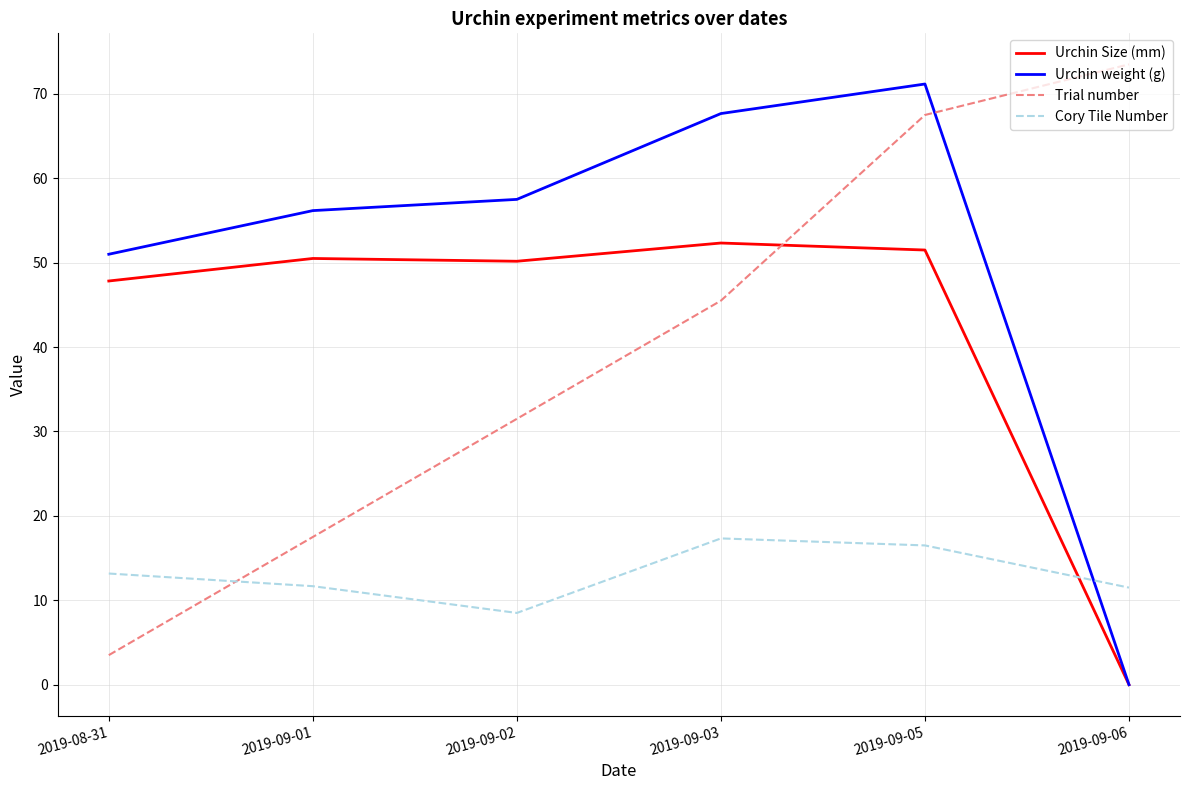

How many values in the Cory Tile Number series exceed 13?

3